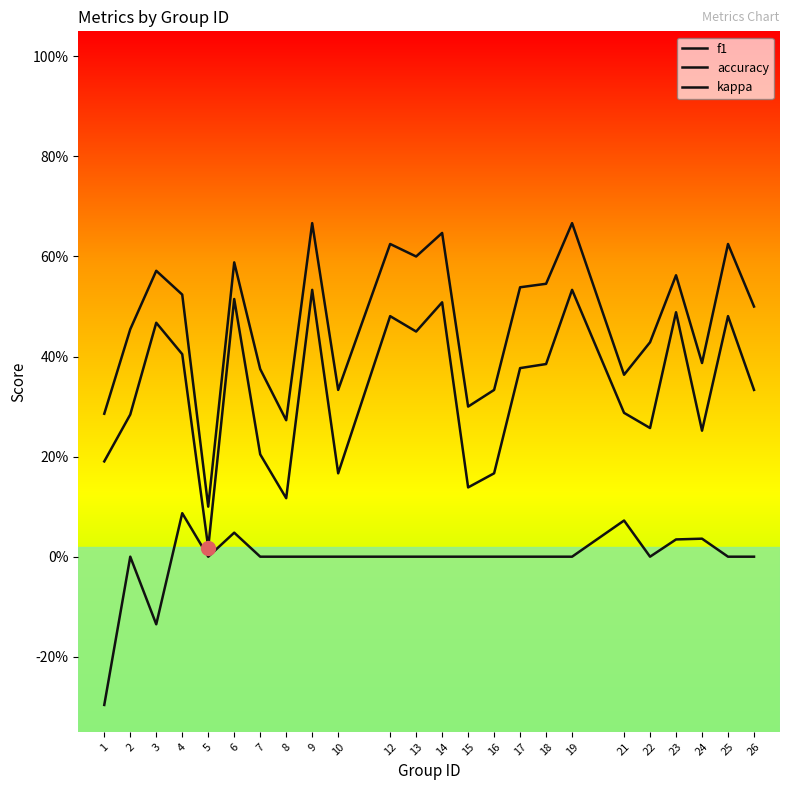

Is this an area chart (filled region under the line)?

No